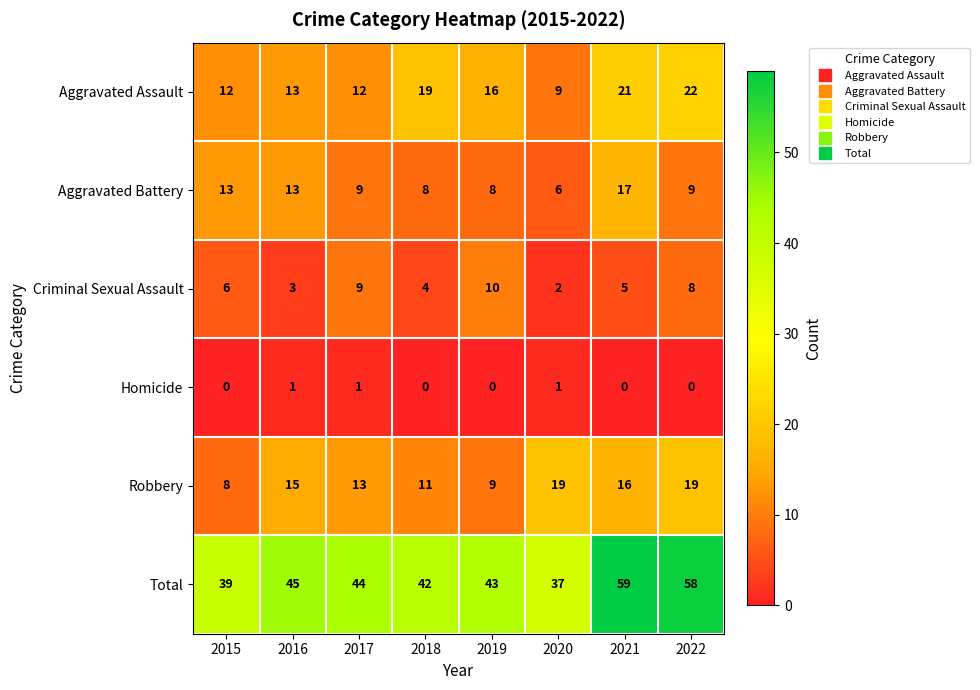

Rank the categories by Criminal Sexual Assault value from highest to lowest.

2019, 2017, 2022, 2015, 2021, 2018, 2016, 2020